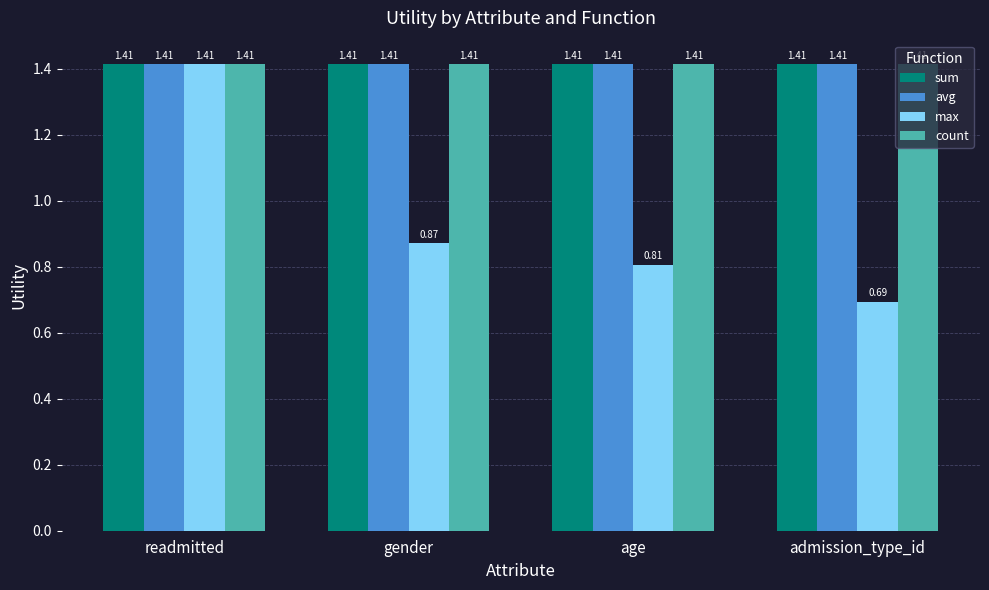

At how many categories does at least one series exceed 1?

4